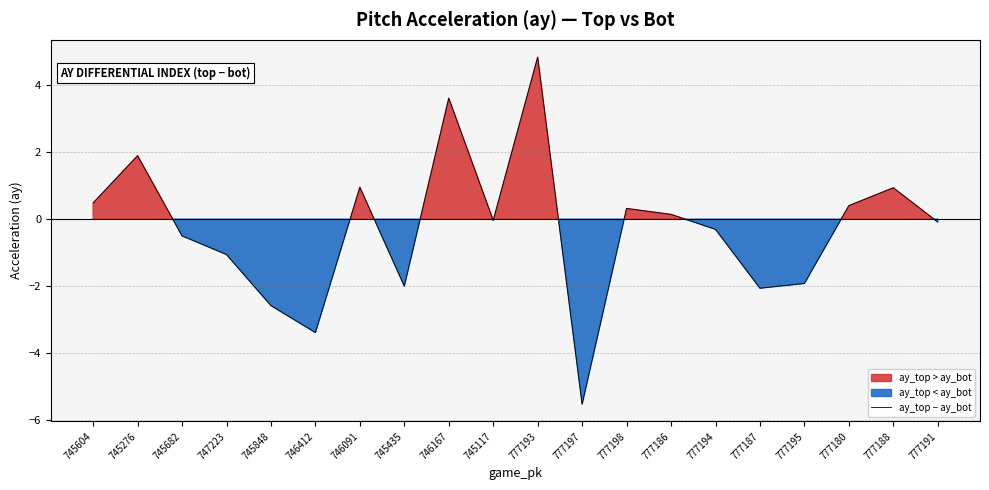

What is the change in value from 746412 to 777198?

+3.7